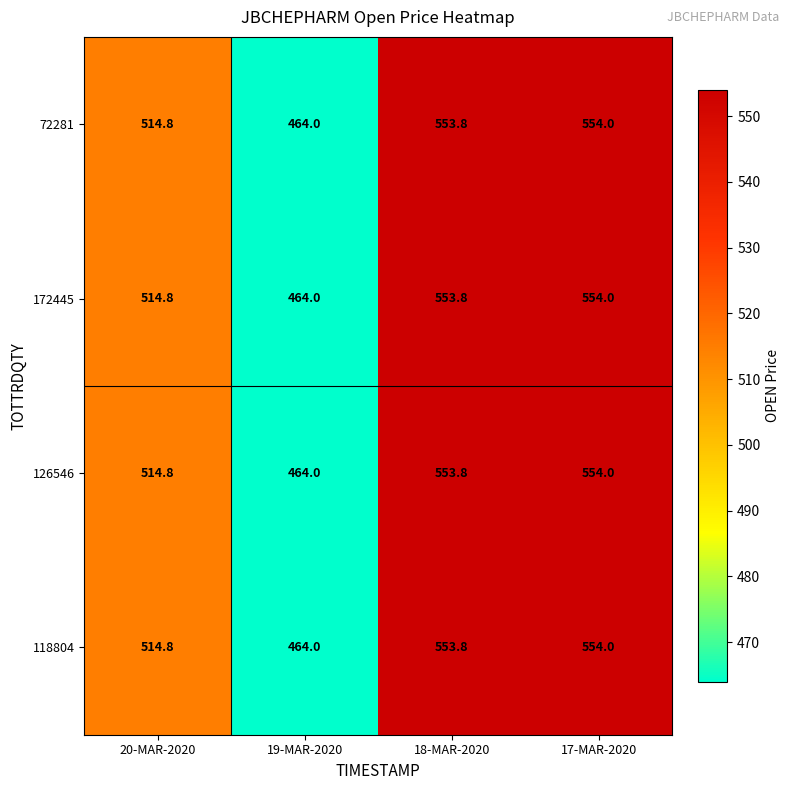

At which category does the chart reach its minimum across all series?

19-MAR-2020